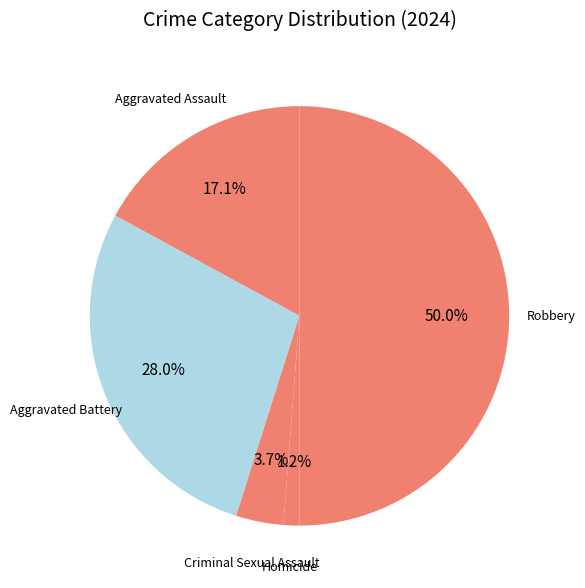

Count the number of slices in the pie.

5